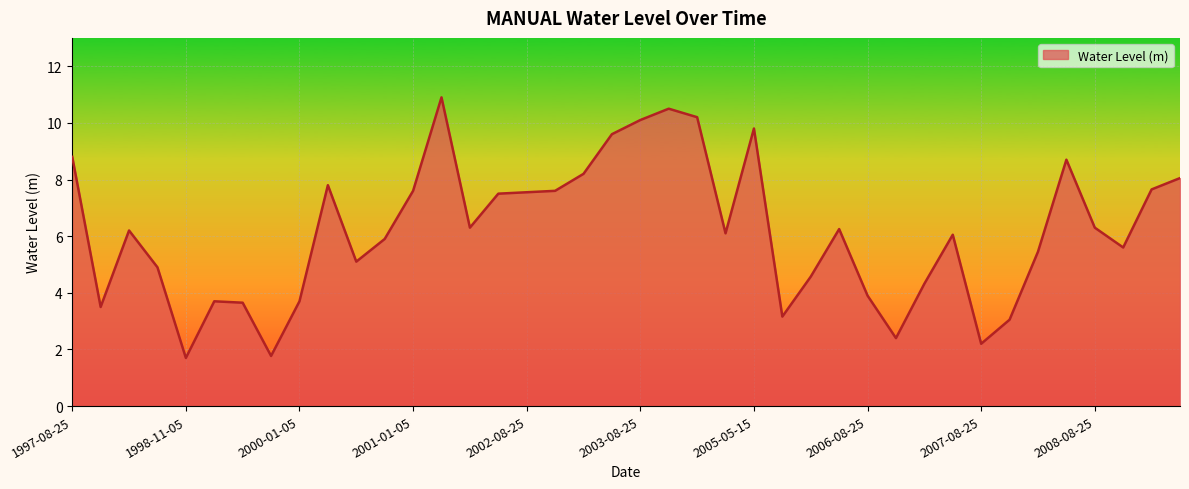

What is the maximum value shown in the chart?

10.9